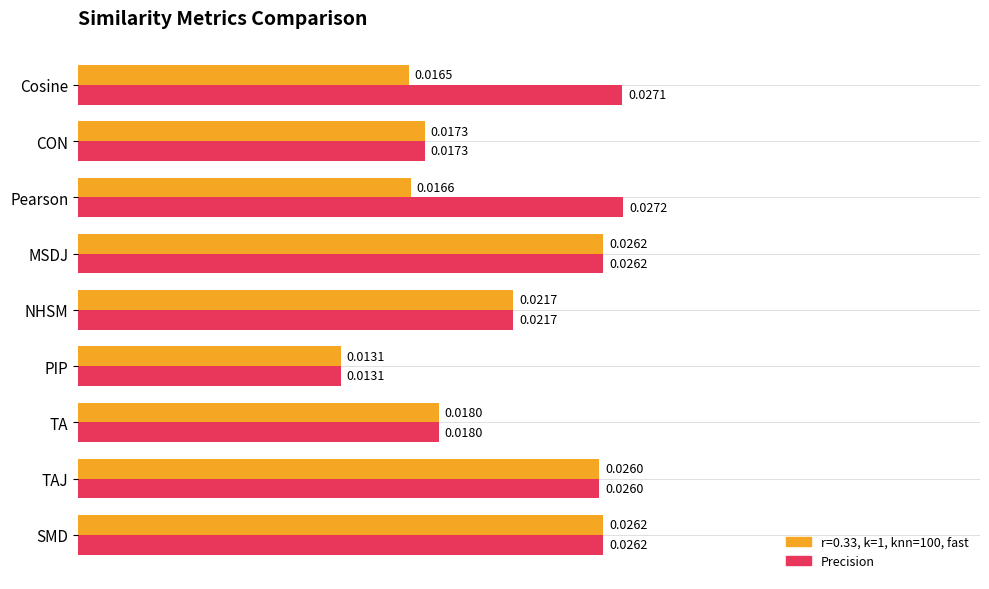

List the series in order of their peak value, lowest first.

r=0.33, k=1, knn=100, fast, Precision